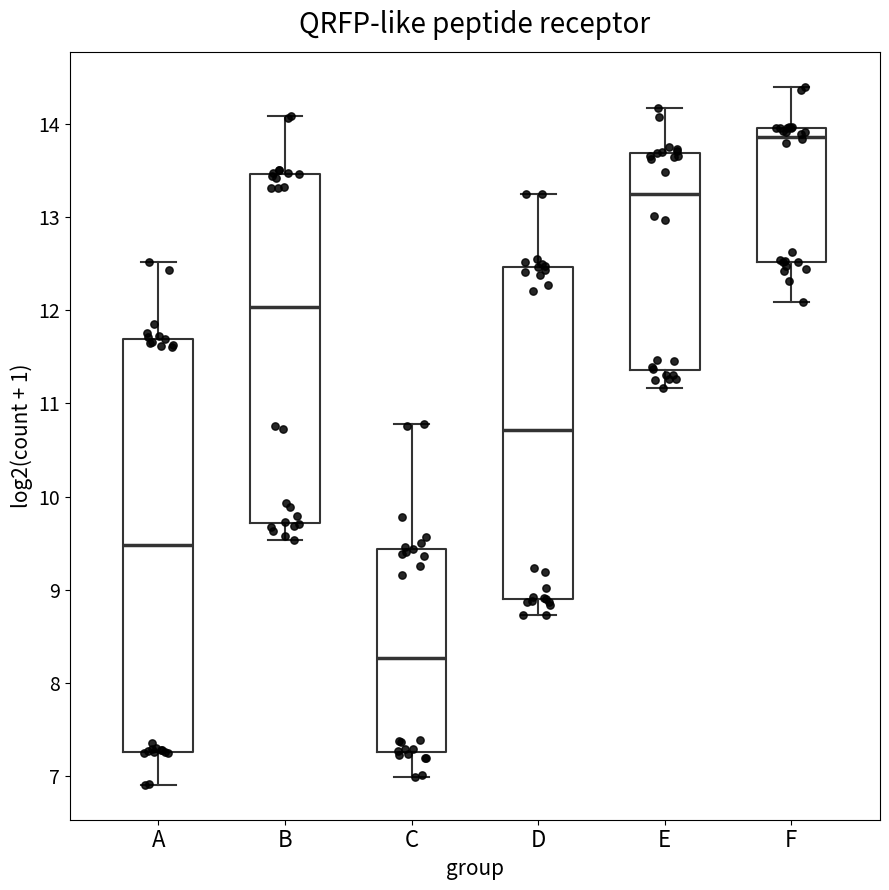

Reading left to right, read every box against the y-axis: the position of its median line, the range the box covers, and the ends of its whiskers. The values are not printed on the chart, so give them approximately, as read against the axis.

A: median 9.5, box 7.3 to 11.7, whiskers 6.9 to 12.5
B: median 12.0, box 9.7 to 13.5, whiskers 9.5 to 14.1
C: median 8.3, box 7.3 to 9.4, whiskers 7.0 to 10.8
D: median 10.7, box 8.9 to 12.5, whiskers 8.7 to 13.2
E: median 13.2, box 11.4 to 13.7, whiskers 11.2 to 14.2
F: median 13.9, box 12.5 to 14.0, whiskers 12.1 to 14.4